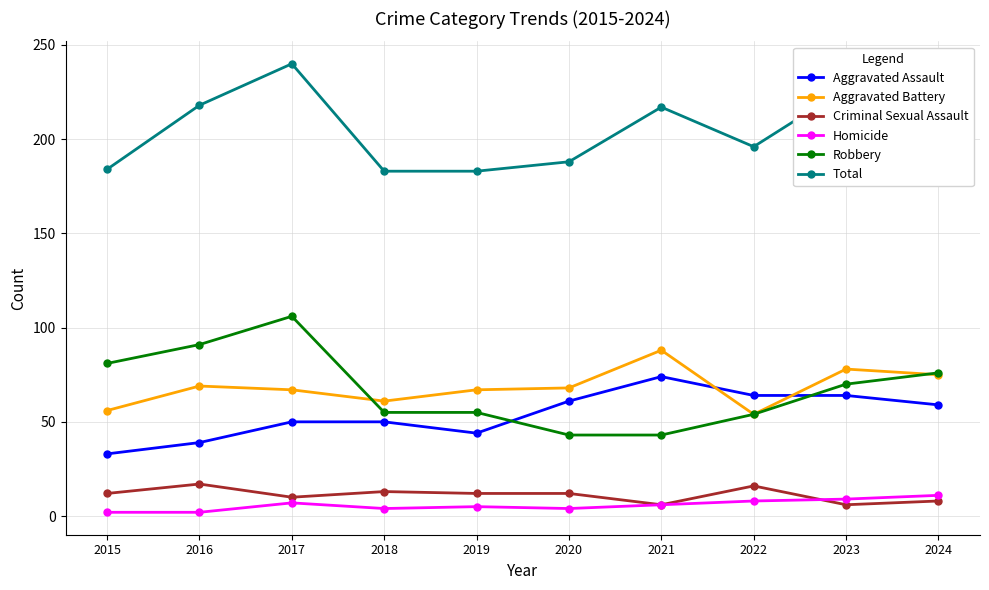

What is the value of the Criminal Sexual Assault point at the 4th from the left?

13